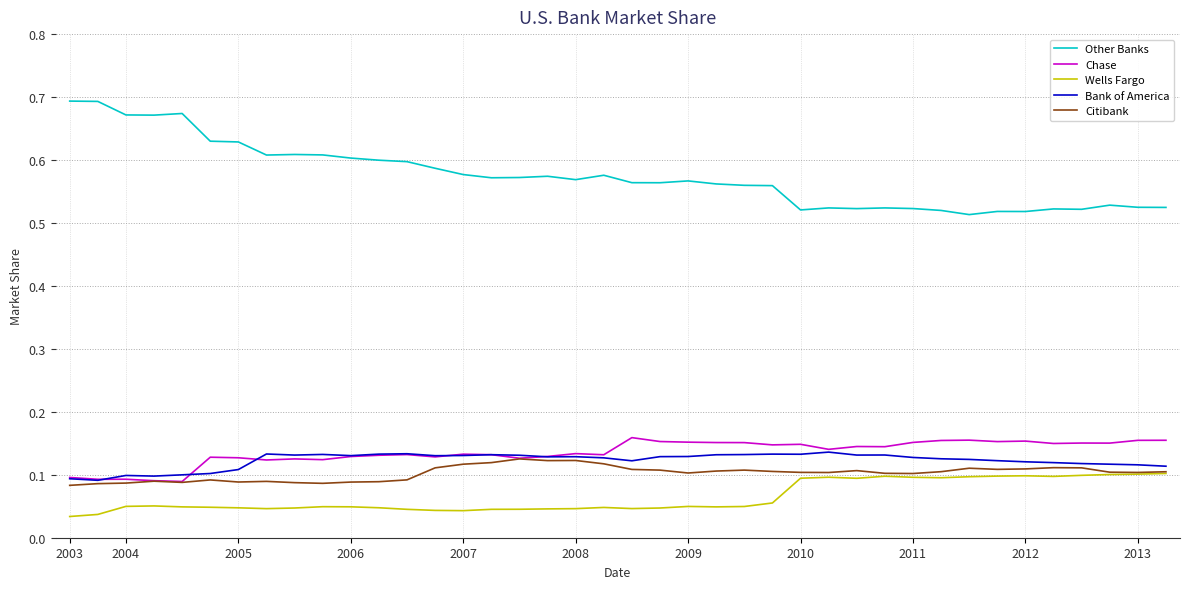

Which series has the largest total across all categories?

Other Banks